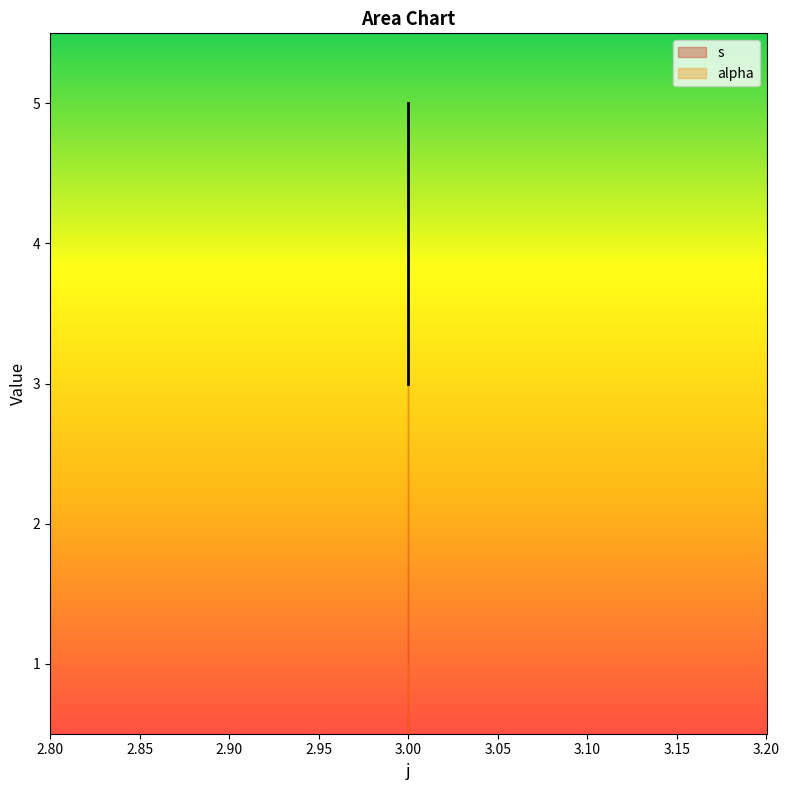

Which category has the lowest value across all series?

3